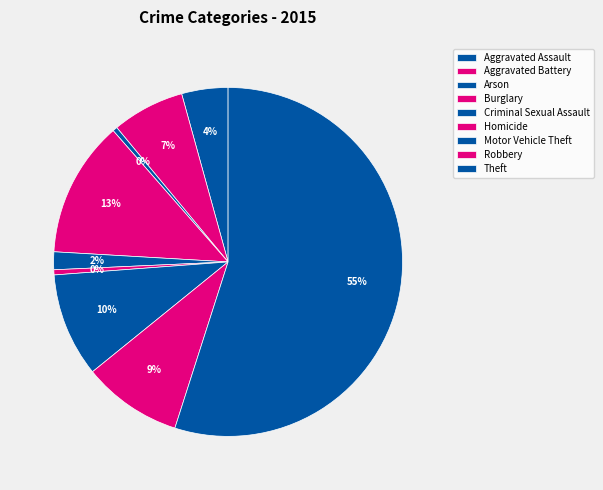

How many slices are in this pie chart?

9